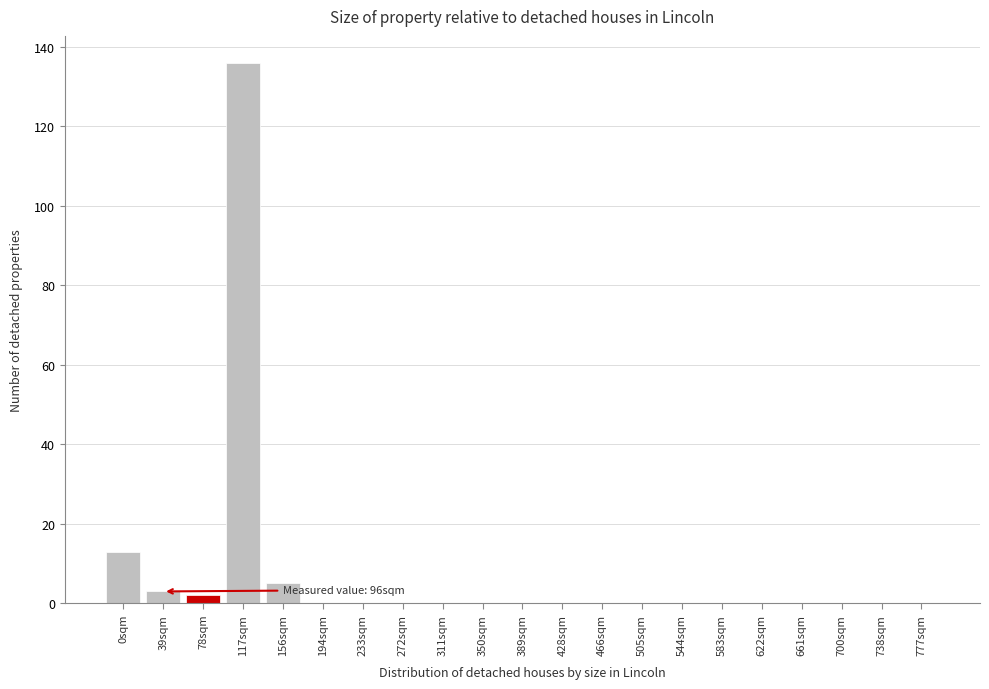

Reading left to right, what are all the values shown in this chart?

0sqm=13	39sqm=3	78sqm=2	117sqm=136	156sqm=5	194sqm=0	233sqm=0	272sqm=0	311sqm=0	350sqm=0	389sqm=0	428sqm=0	466sqm=0	505sqm=0	544sqm=0	583sqm=0	622sqm=0	661sqm=0	700sqm=0	738sqm=0	777sqm=0